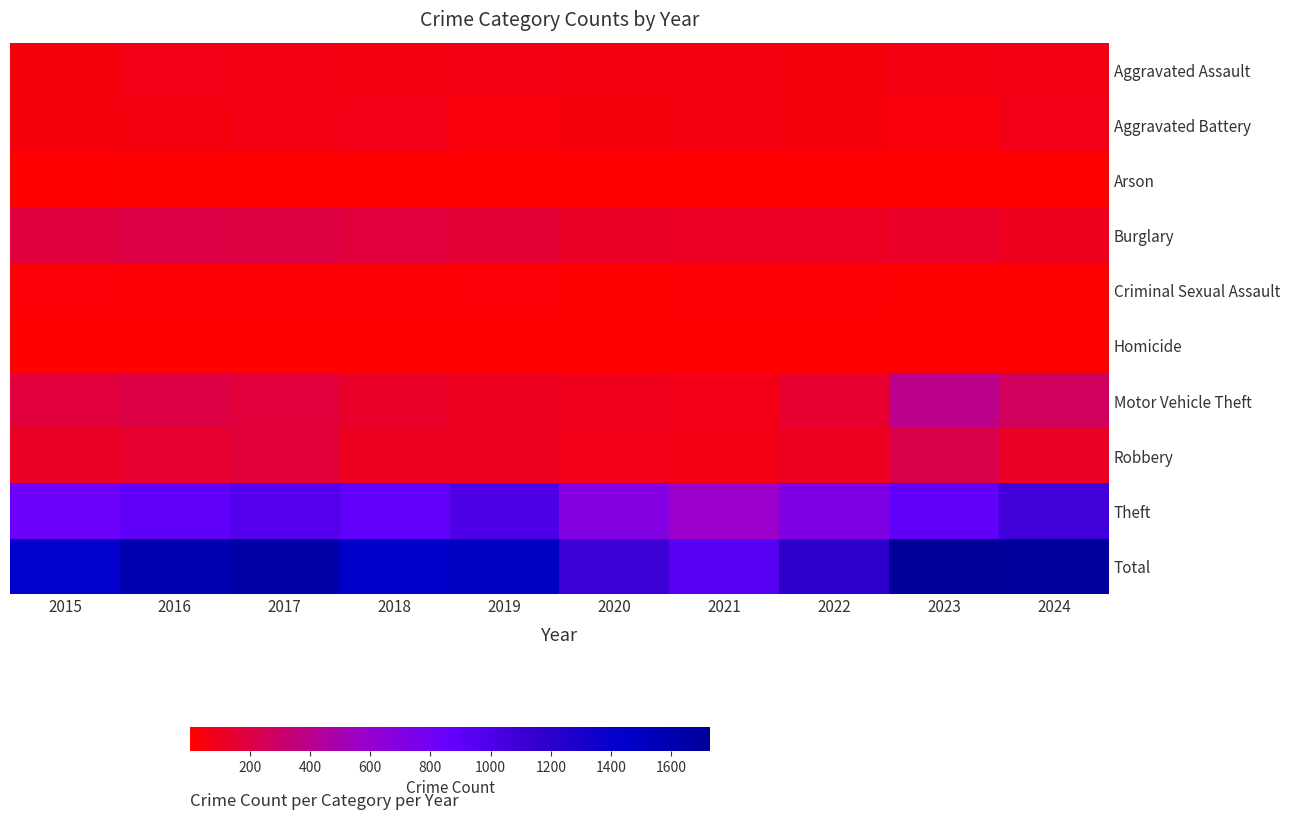

At which category is the sum across all series the highest?

2023